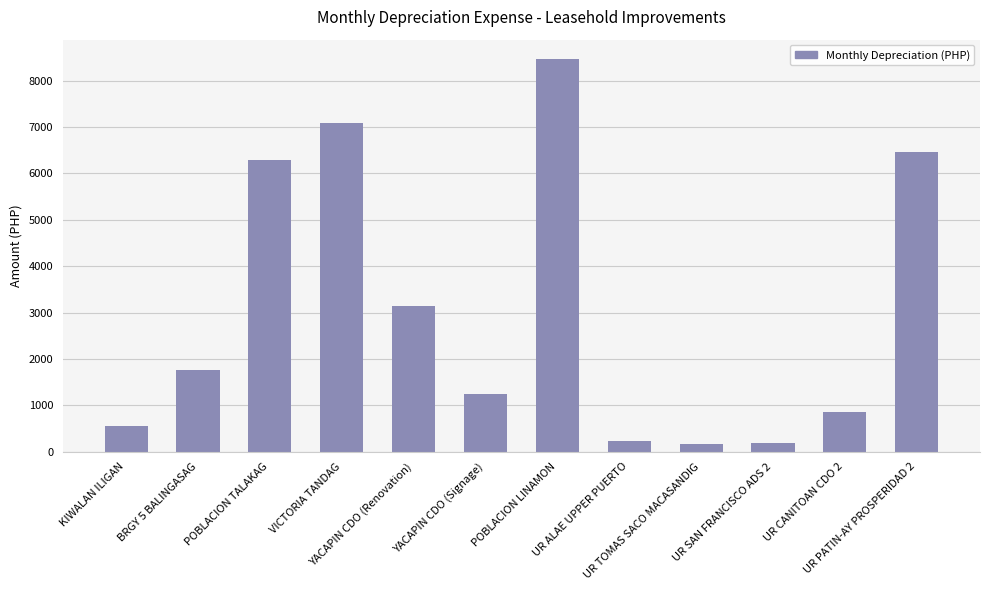

Which has a higher value, BRGY 5 BALINGASAG or POBLACION LINAMON?

POBLACION LINAMON